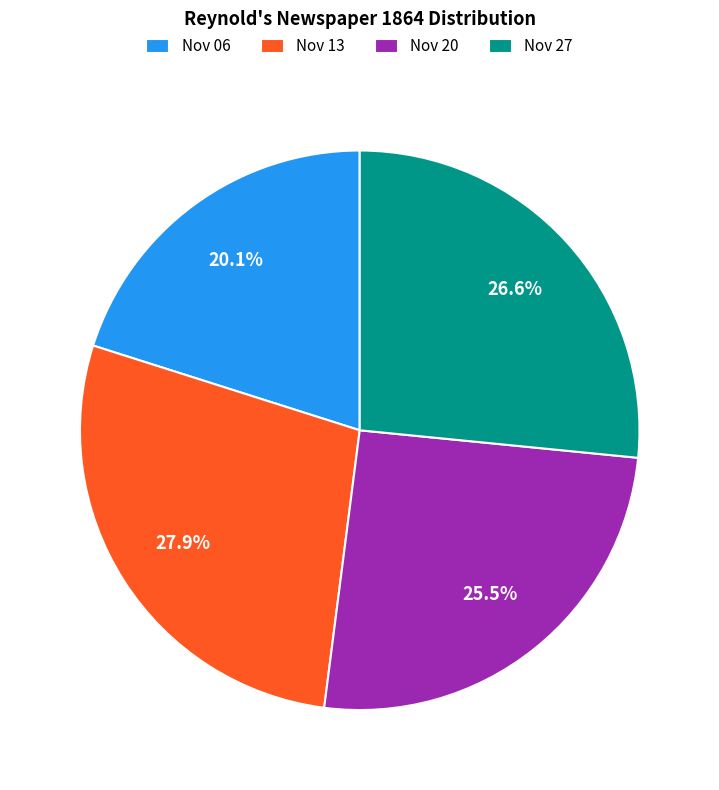

Count the number of slices in the pie.

4